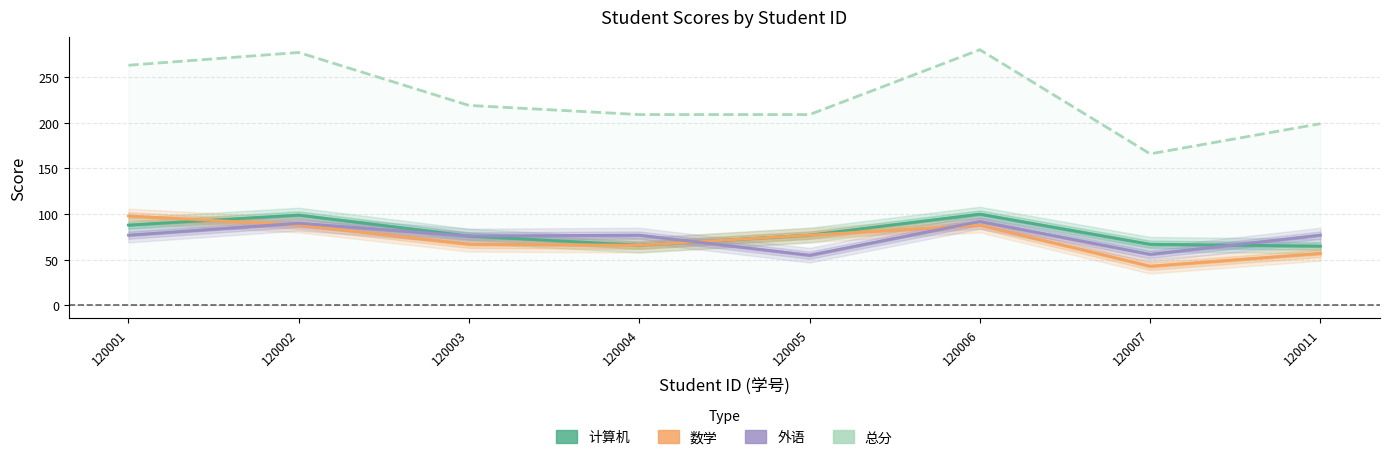

Does the chart have visible grid lines?

Yes